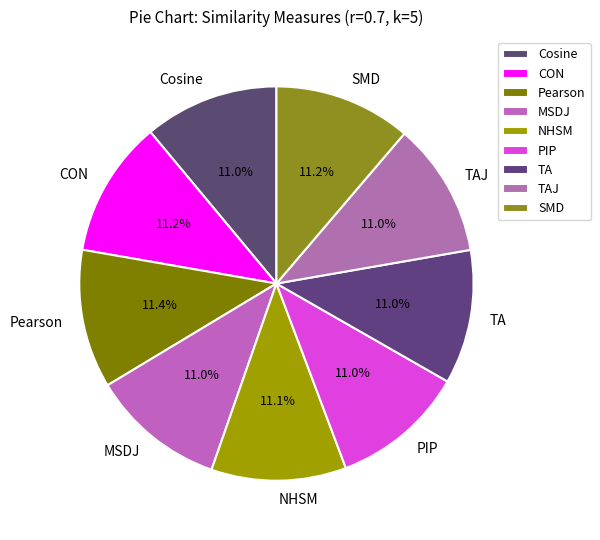

Is MSDJ the majority of the pie?

No